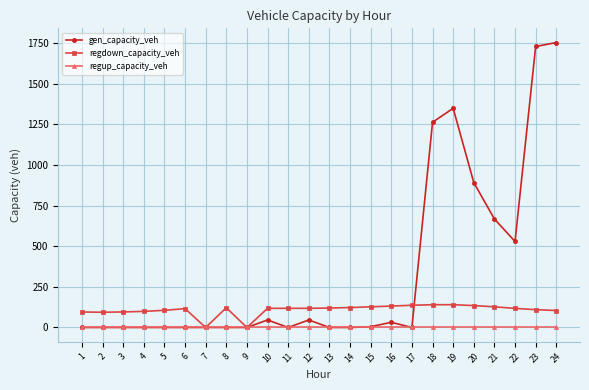

Between 16 and 24, which series saw the biggest shift?

gen_capacity_veh